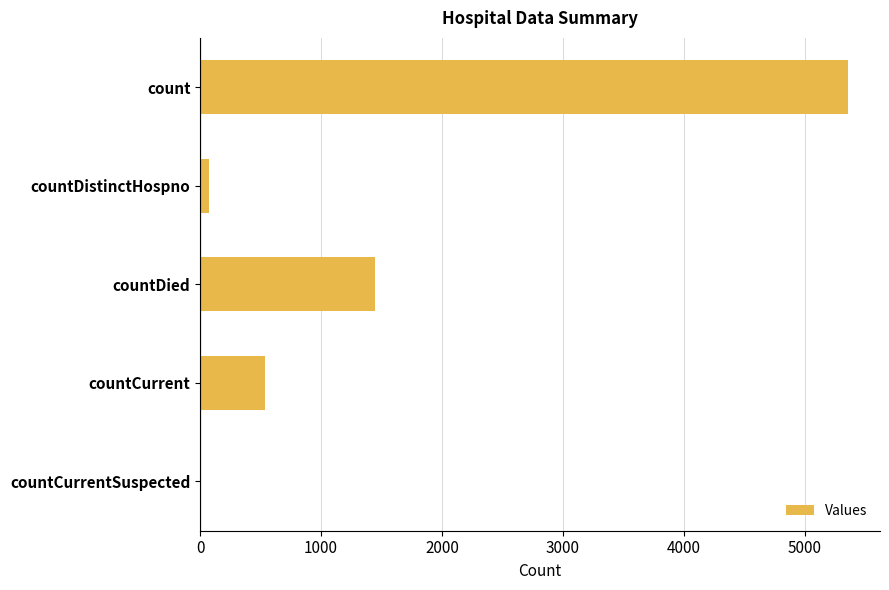

The chart shows a value of 3370 at count. True or false?

False